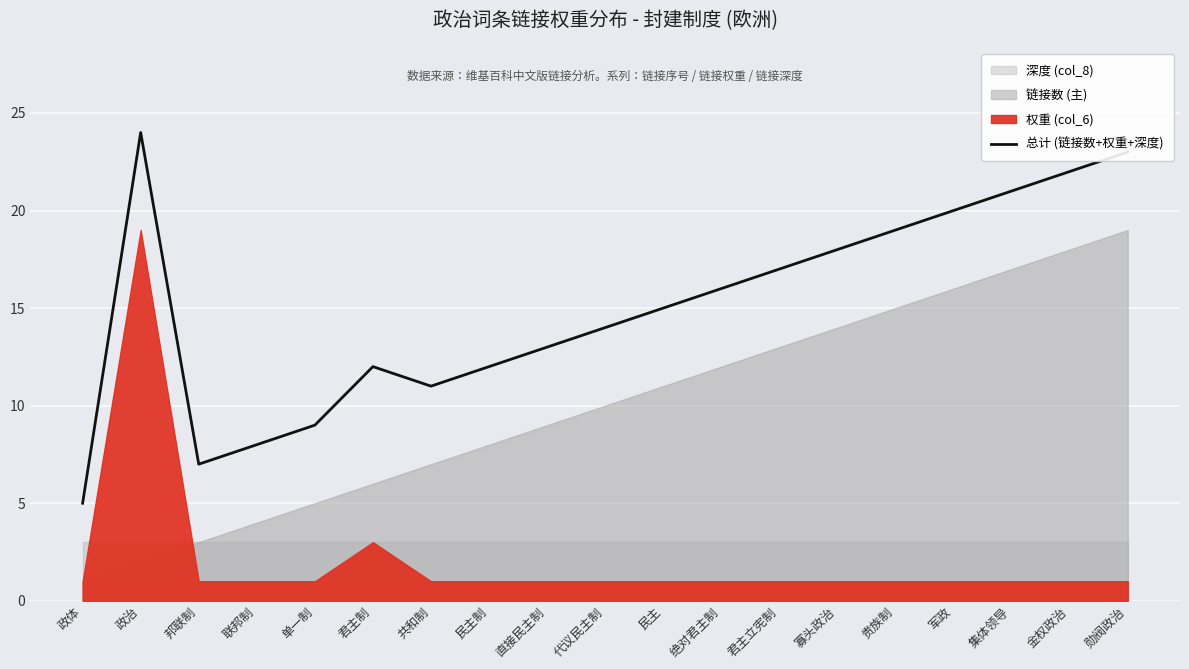

Read the value at 军政, to the nearest 5.

20